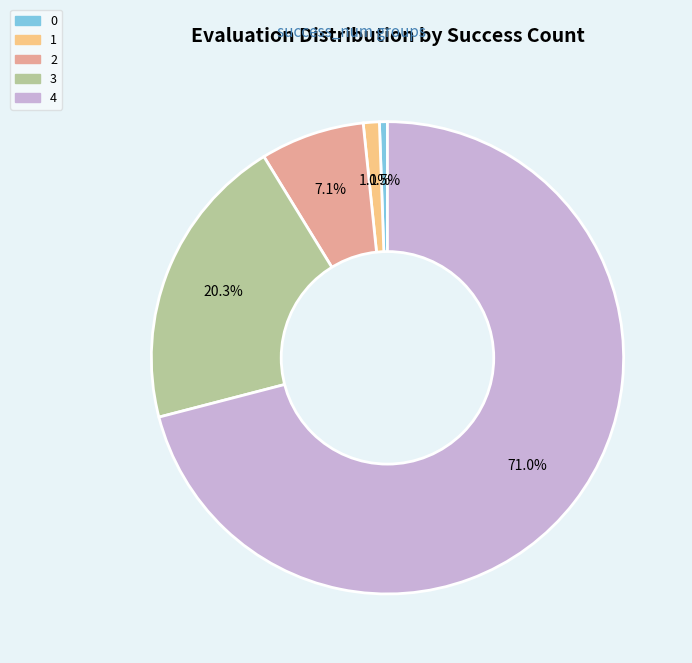

Does any single category account for the majority?

Yes